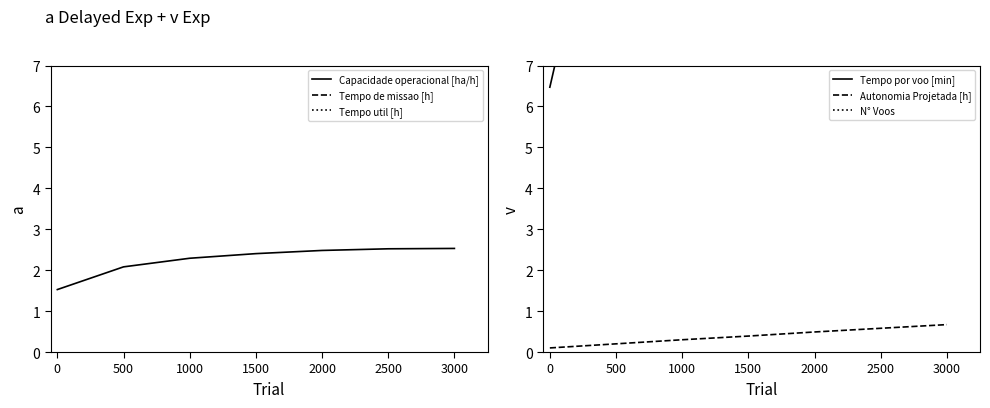

Does the chart display data point markers on the line(s)?

No